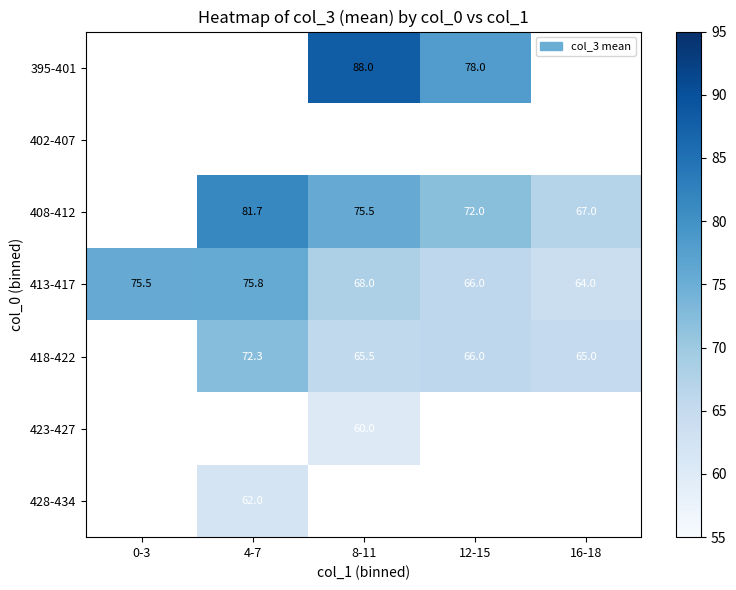

Which category has the highest value across all series?

8-11